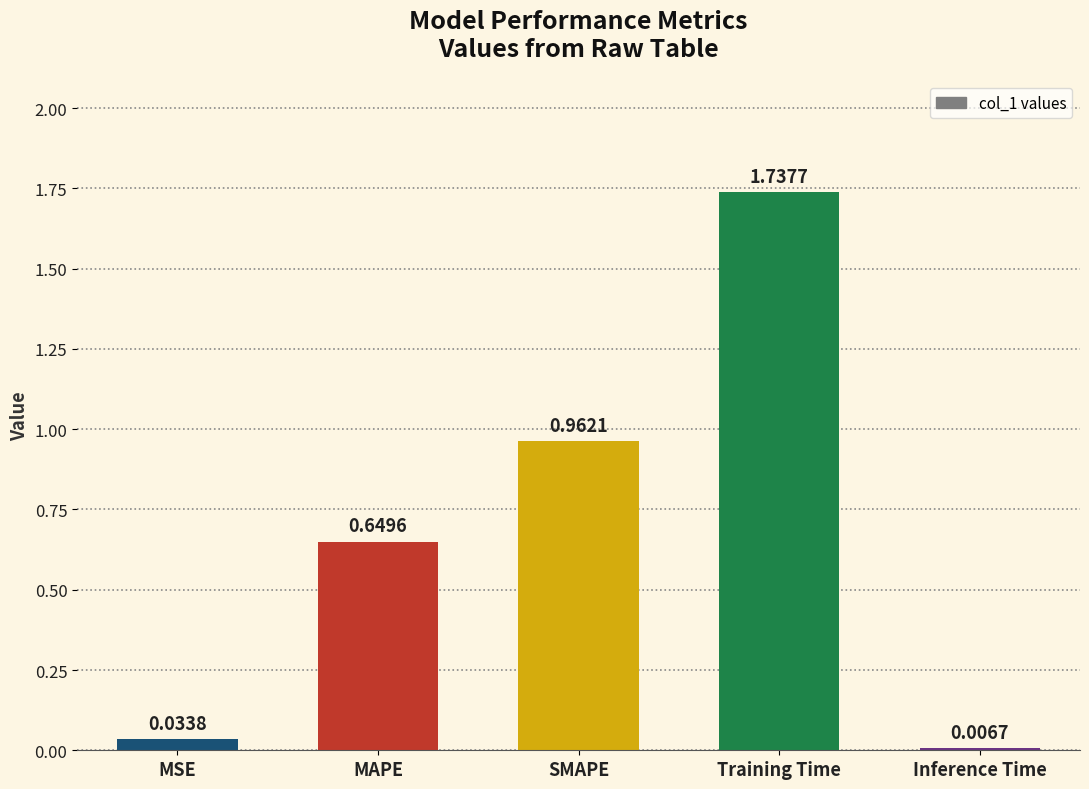

What is the label of the 1st bar from the left?

MSE